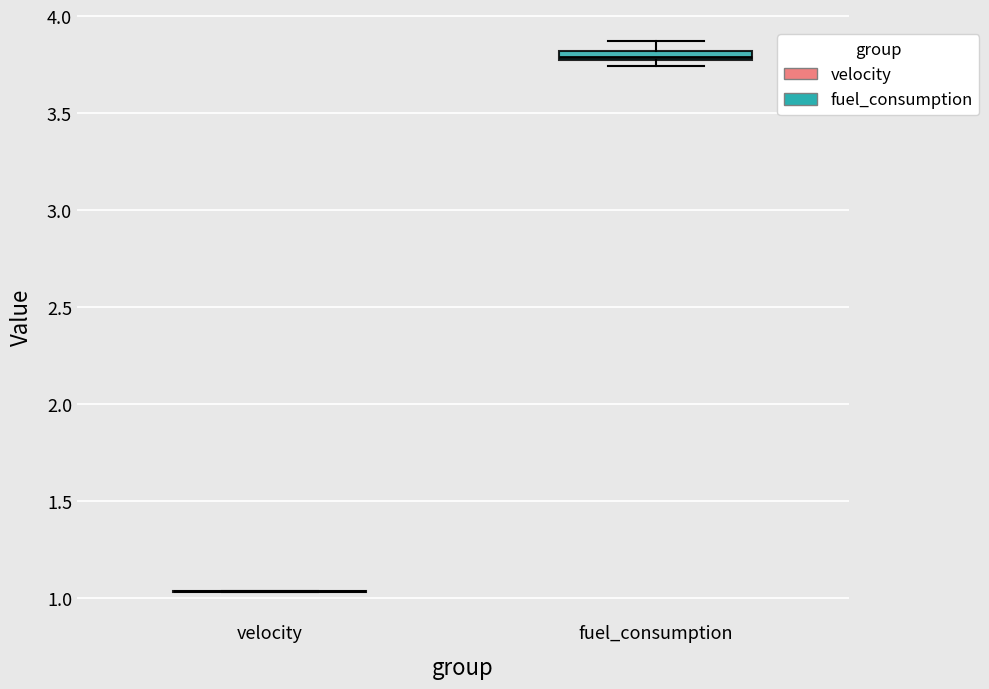

Where does the upper whisker of the box for fuel_consumption end on the y-axis? The values are not printed on the chart, so give them approximately, as read against the axis.

3.85